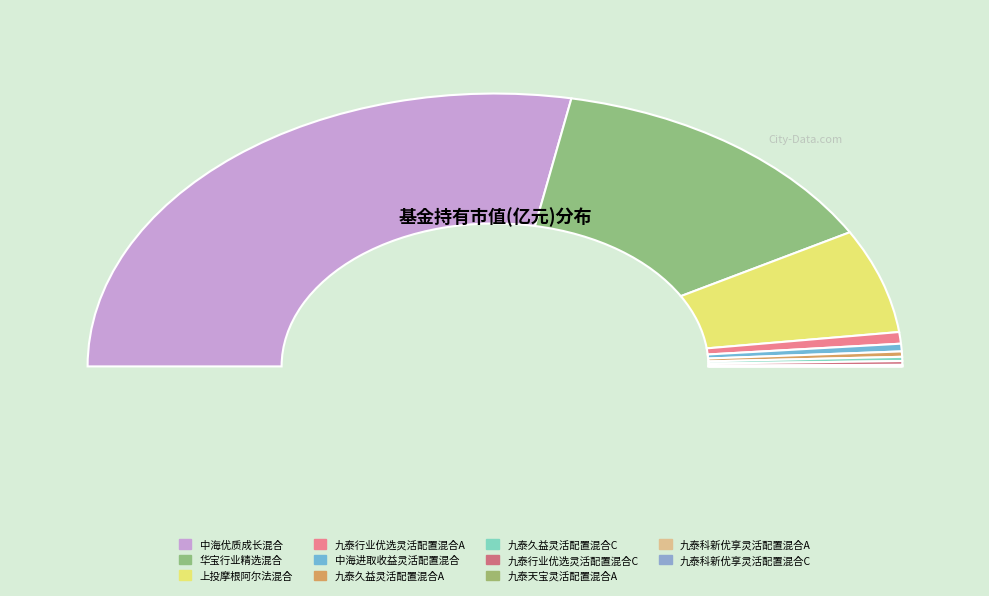

Which category has the biggest portion of the pie?

中海优质成长混合